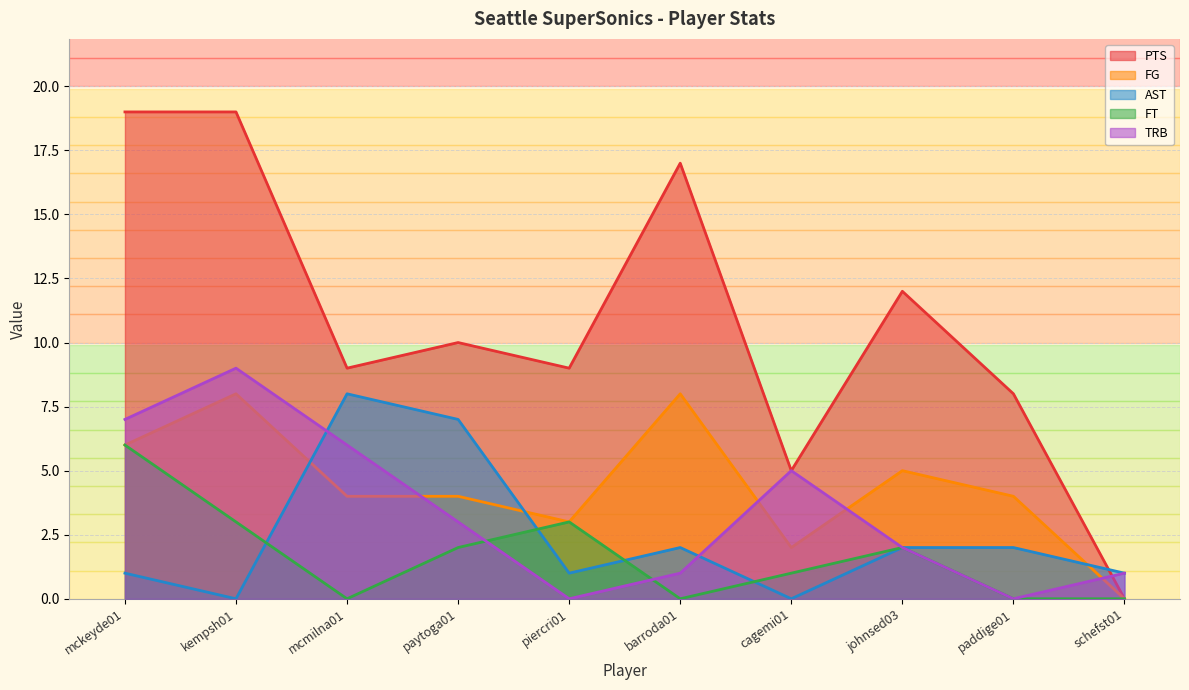

Which has a higher value, mcmilna01 or mckeyde01?

mckeyde01